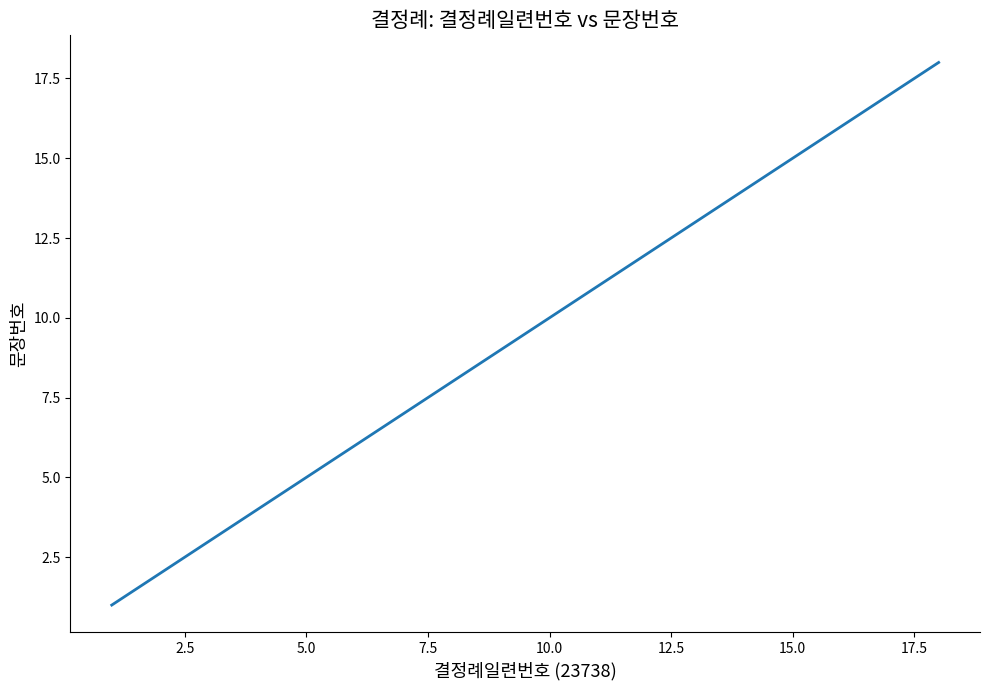

What is the greatest value displayed?

18